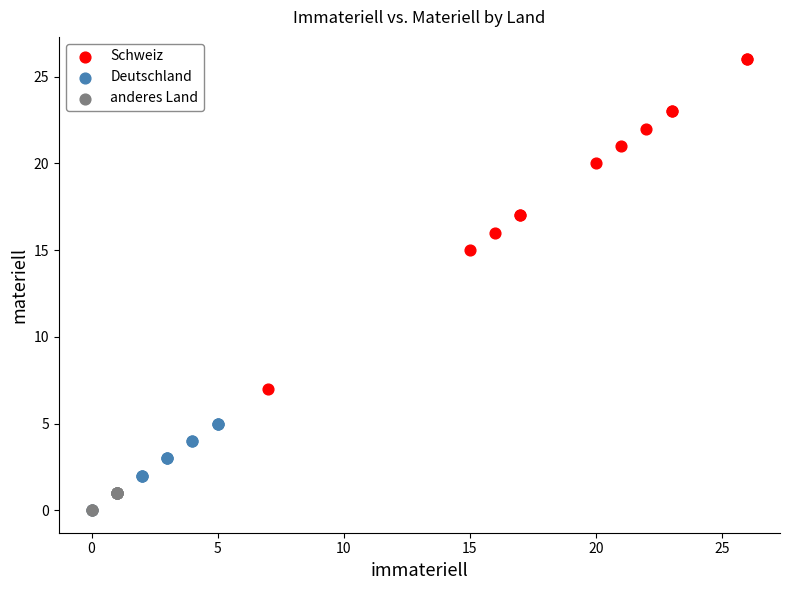

Which series reaches the maximum Y coordinate?

Schweiz